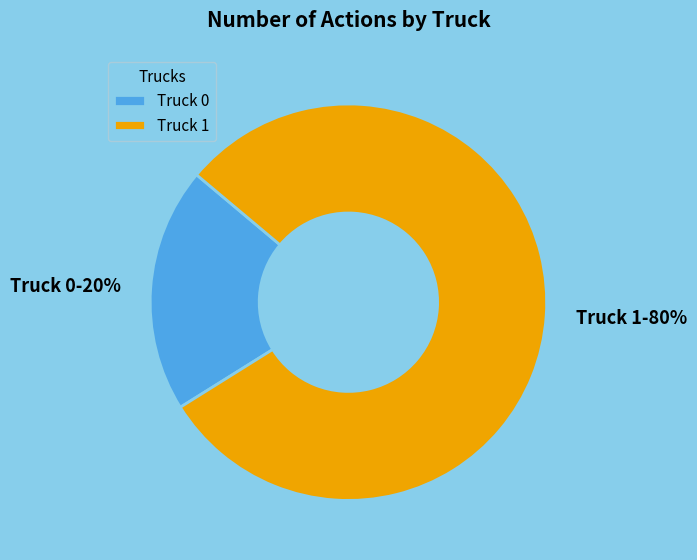

Which slice is the largest?

Truck 1